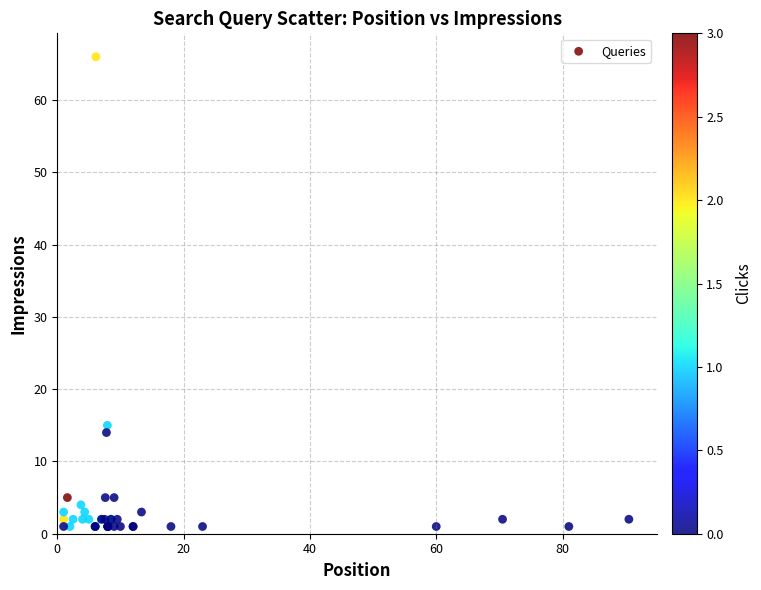

What Y value in the scatter plot is closest to 33?

15